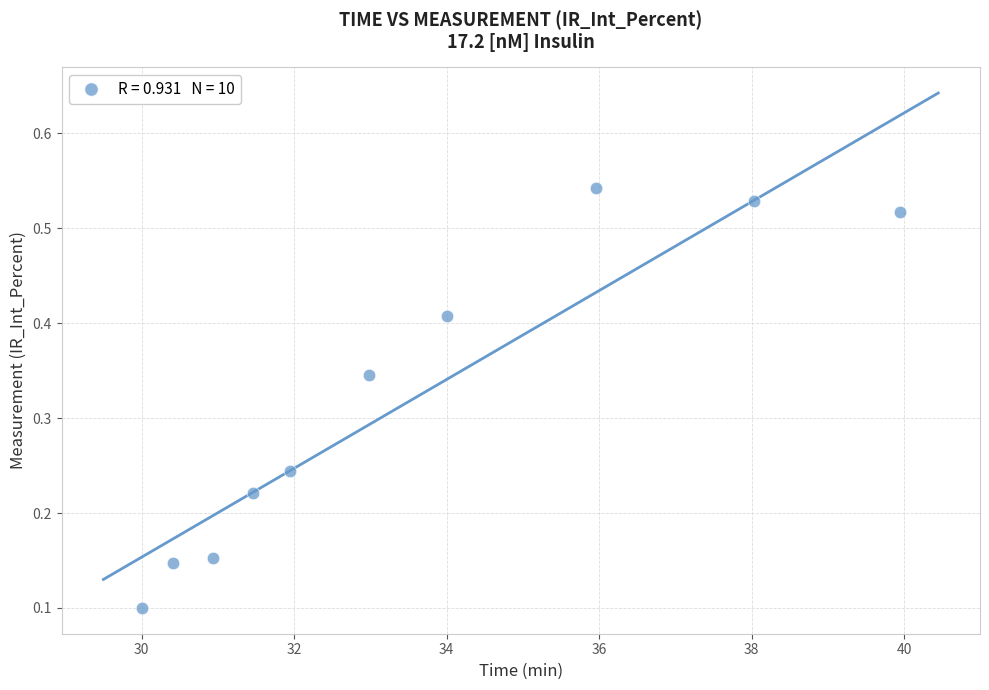

What is the average X value?

33.6